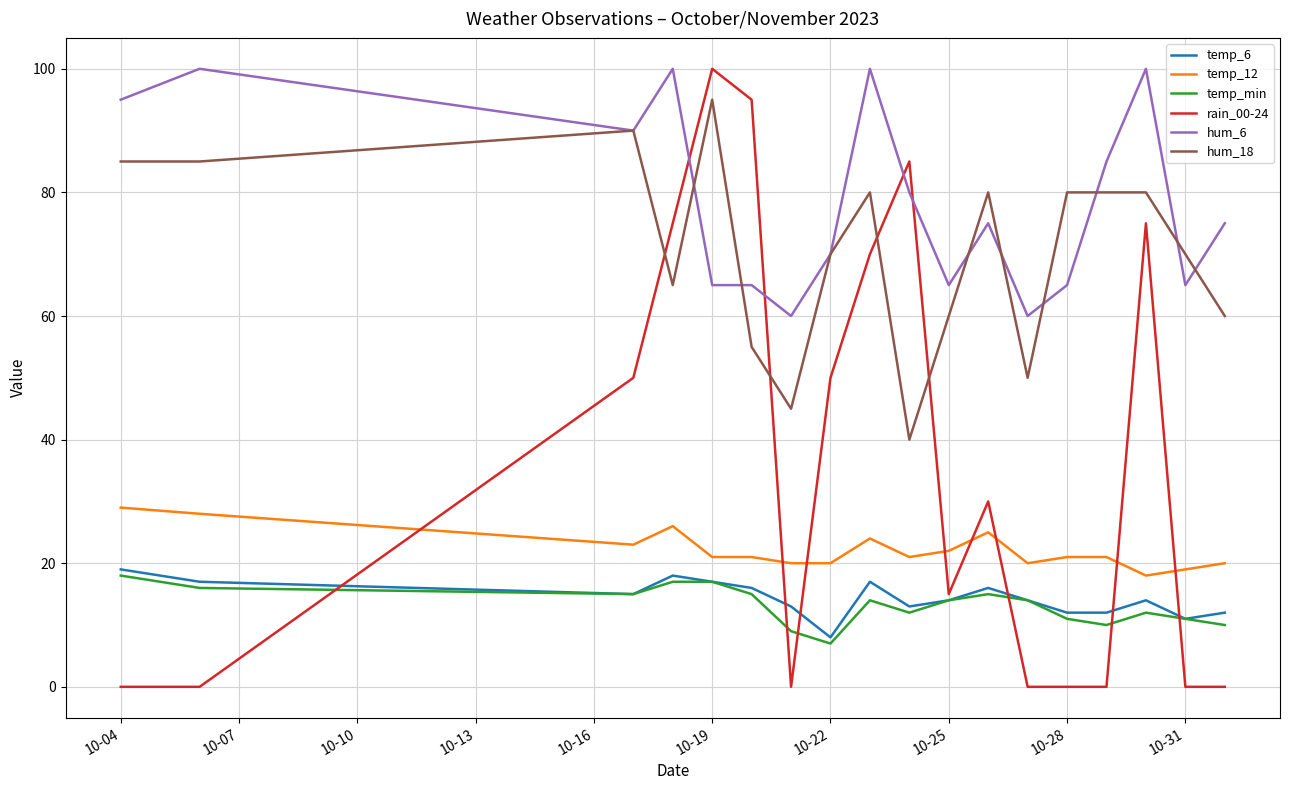

True or false: hum_18 and temp_12 intersect in this chart.

False